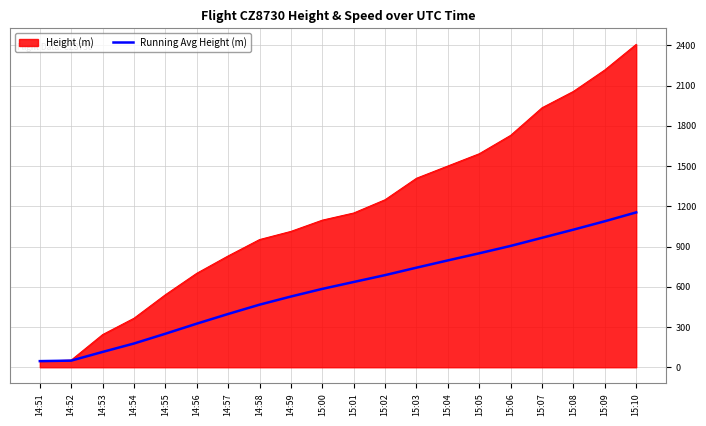

Which series changed the most between 14:52 and 14:59?

Height (m)